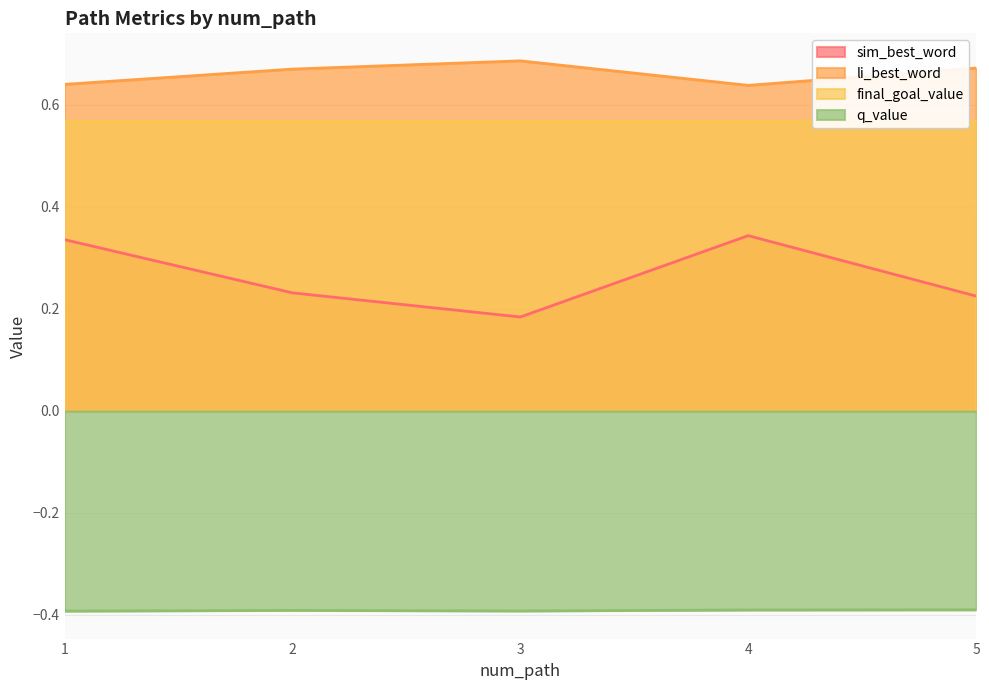

True or false: sim_best_word and q_value cross at least once.

False